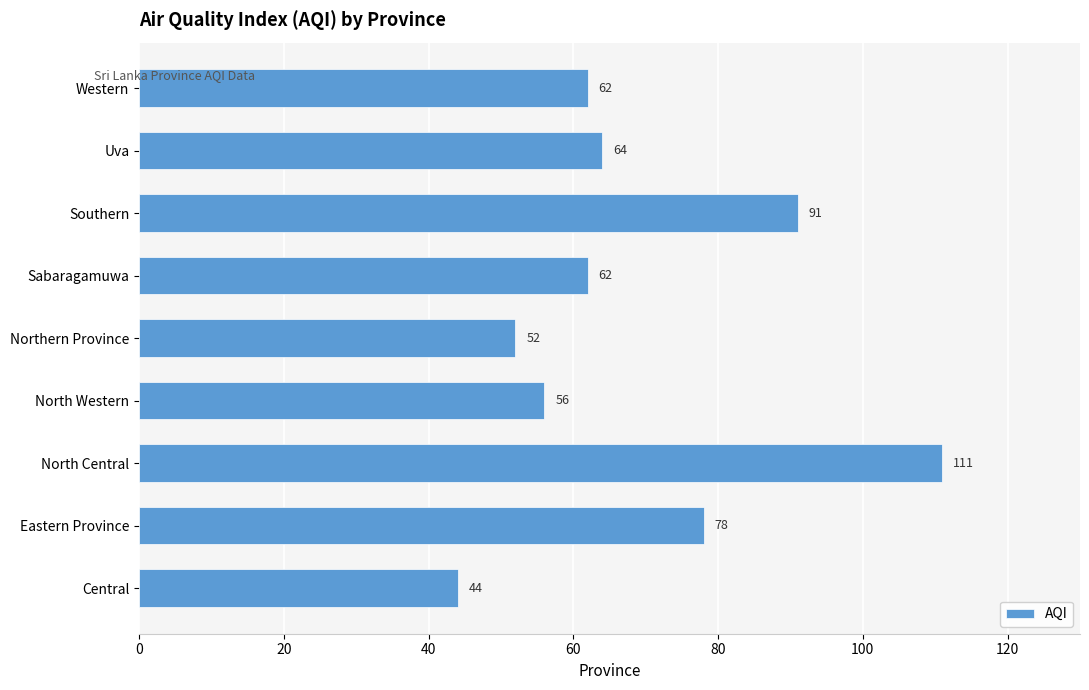

What is the smallest value displayed?

44